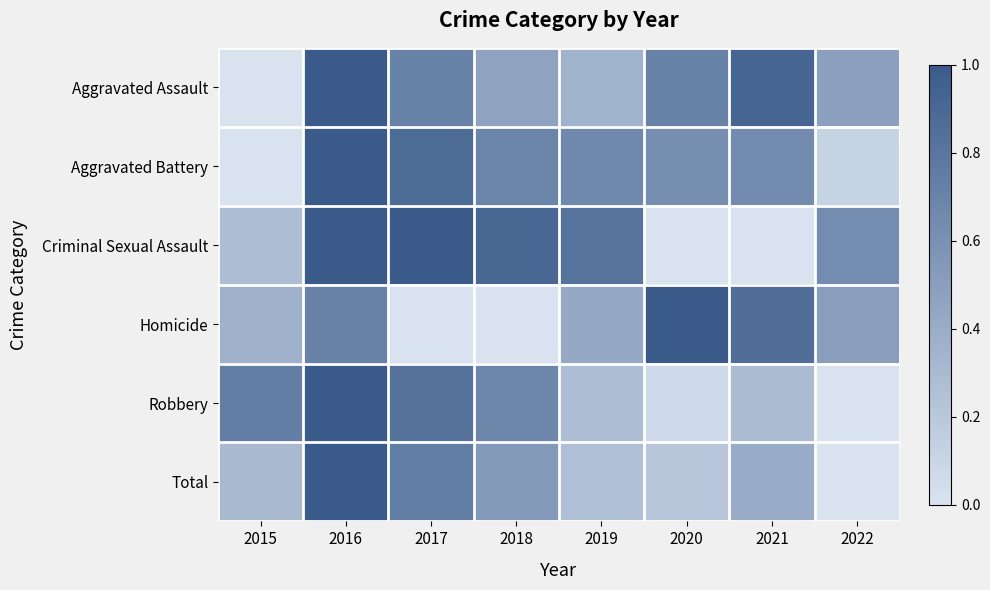

How many data points does each series have?

8